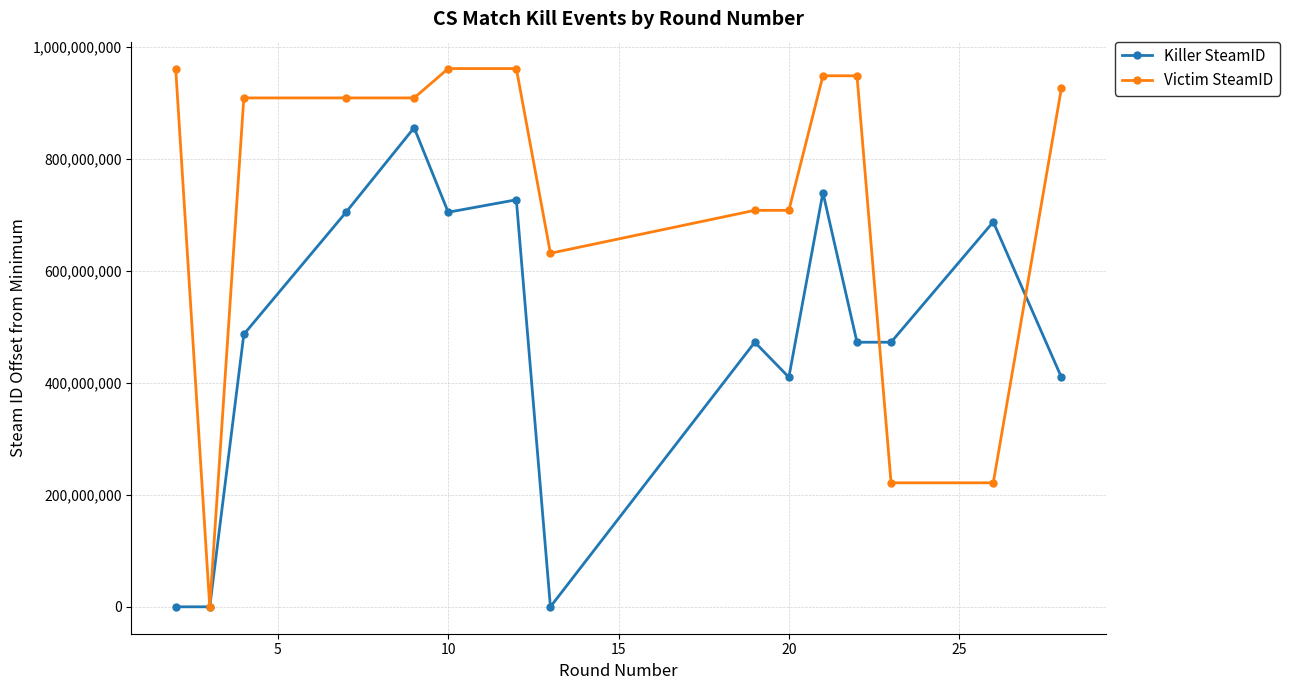

Which series has the largest range (max minus min)?

Victim SteamID